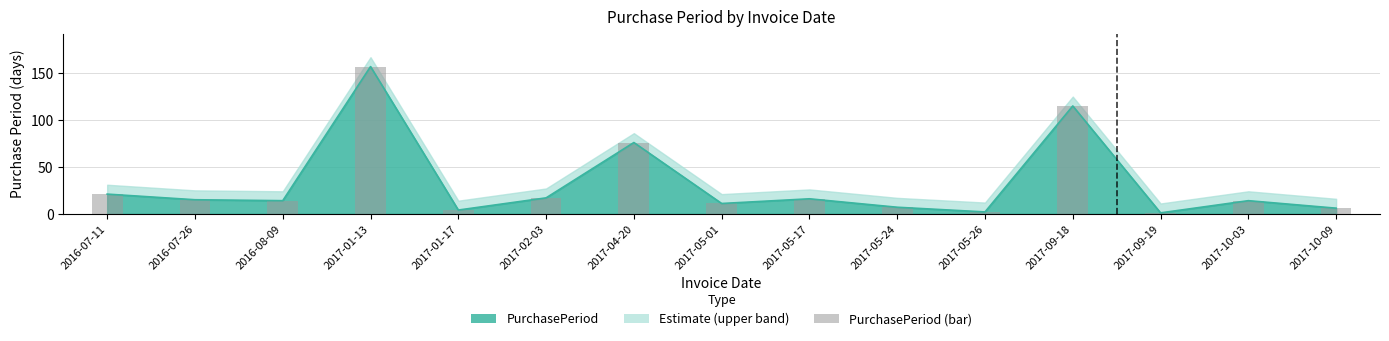

What is the change in value from 2016-07-11 to 2017-05-26?

-19